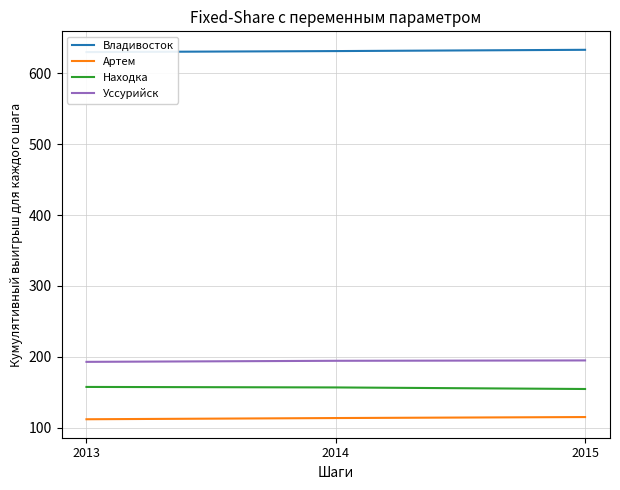

True or false: Артем has a value of 188.4 at 2015.

False